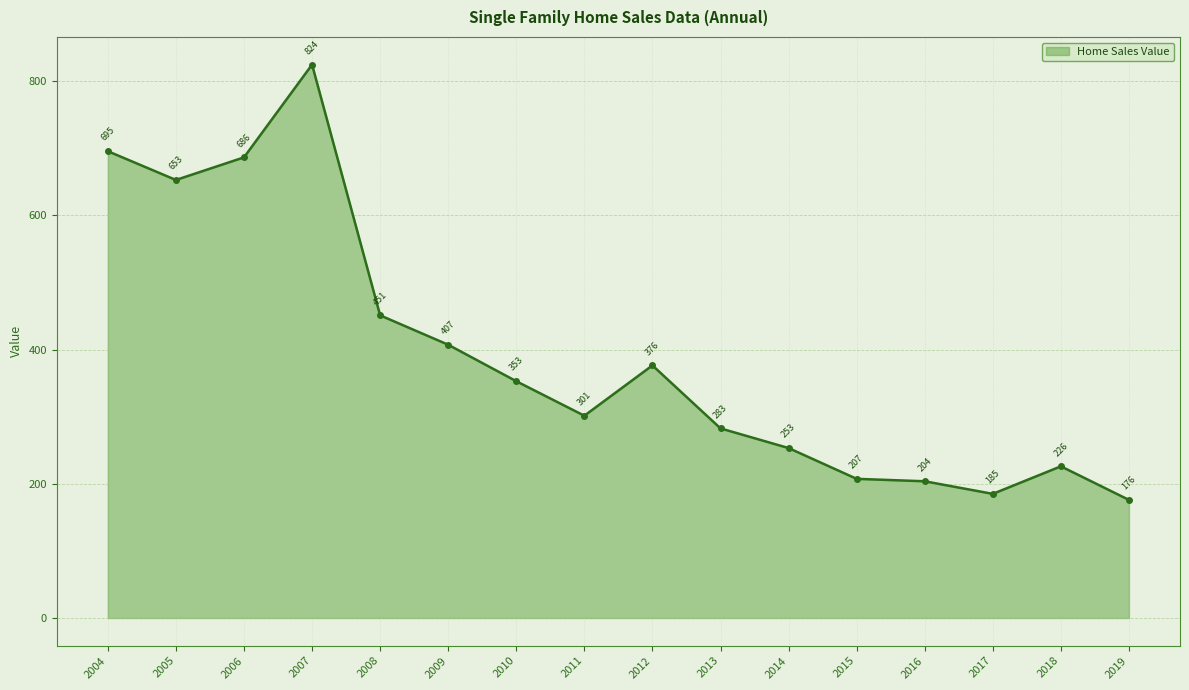

Rank the categories by value from lowest to highest.

2019, 2017, 2016, 2015, 2018, 2014, 2013, 2011, 2010, 2012, 2009, 2008, 2005, 2006, 2004, 2007